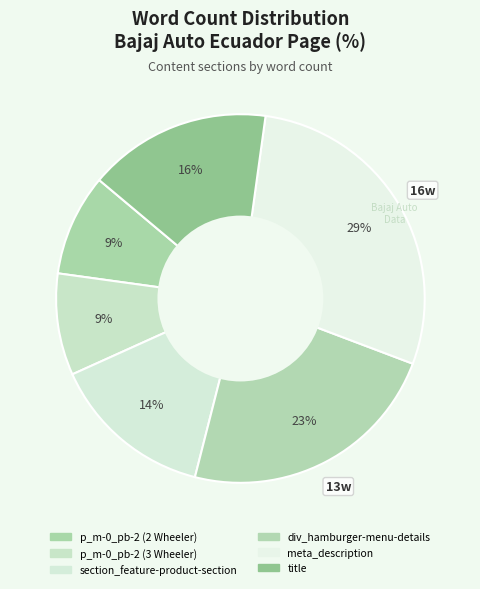

Does section_feature-product-section account for over 50% of the chart?

No